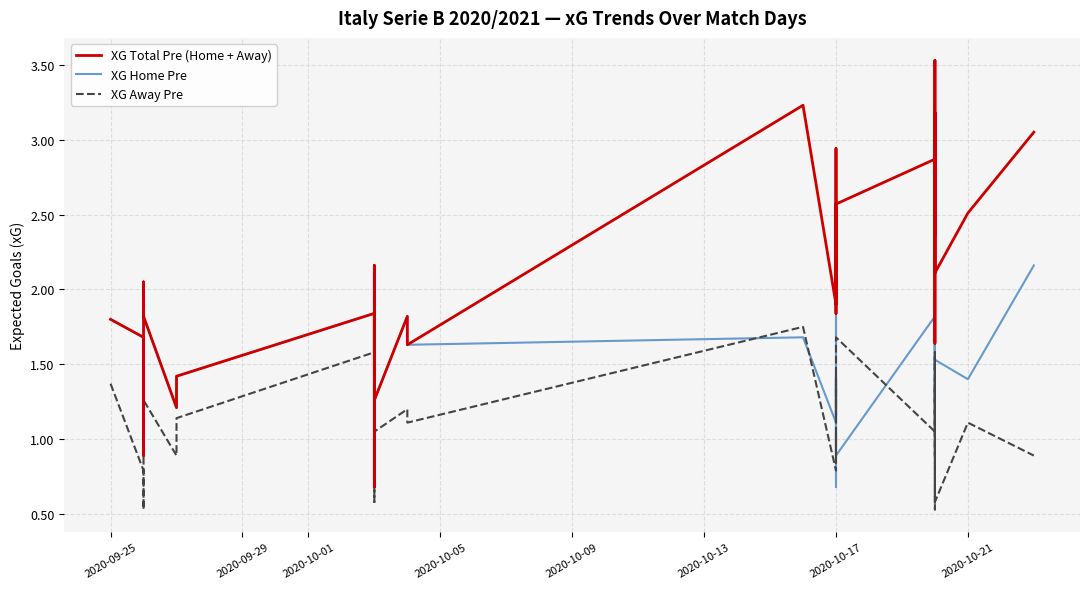

In XG Away Pre, how many points are higher than both neighbors (excluding endpoints)?

15